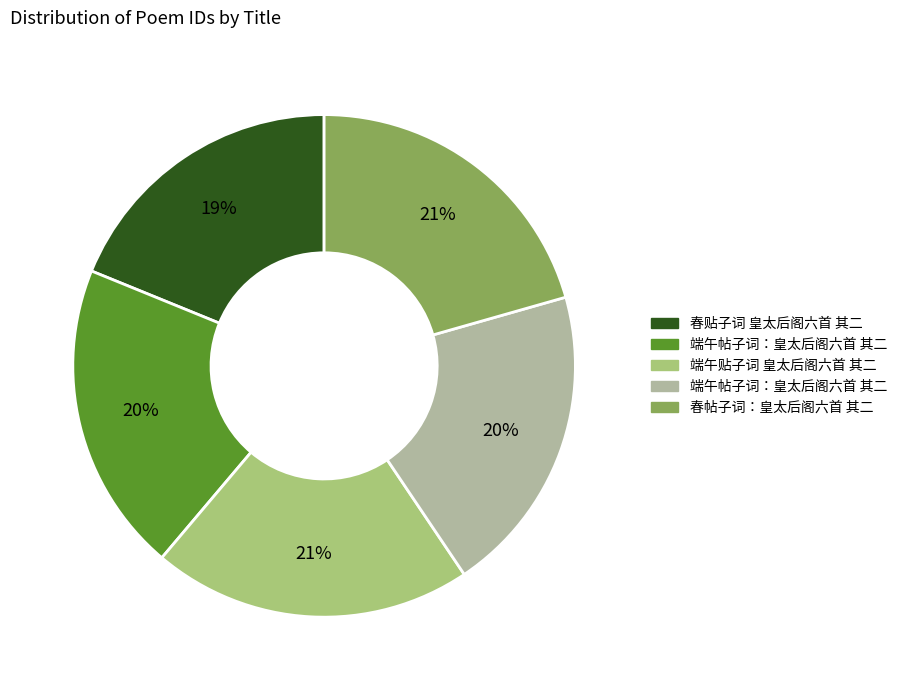

Is there any slice that represents more than half of the pie?

No